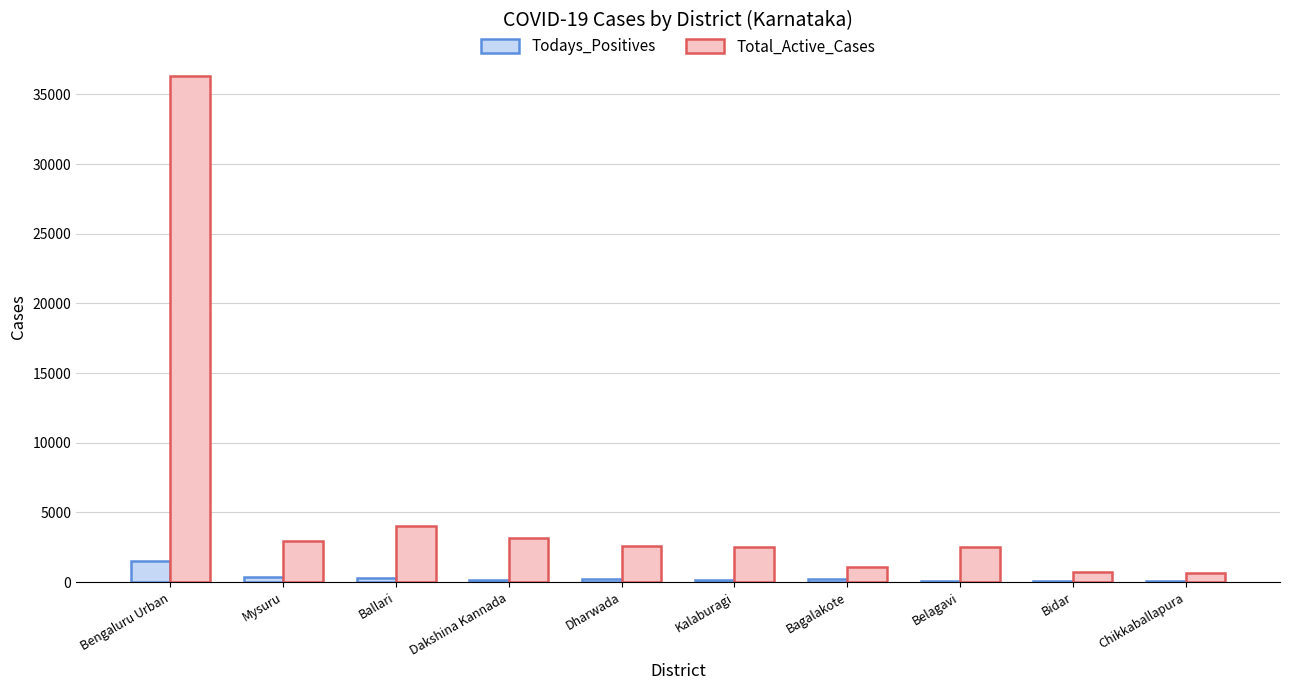

What is the maximum value for Todays_Positives?

1497